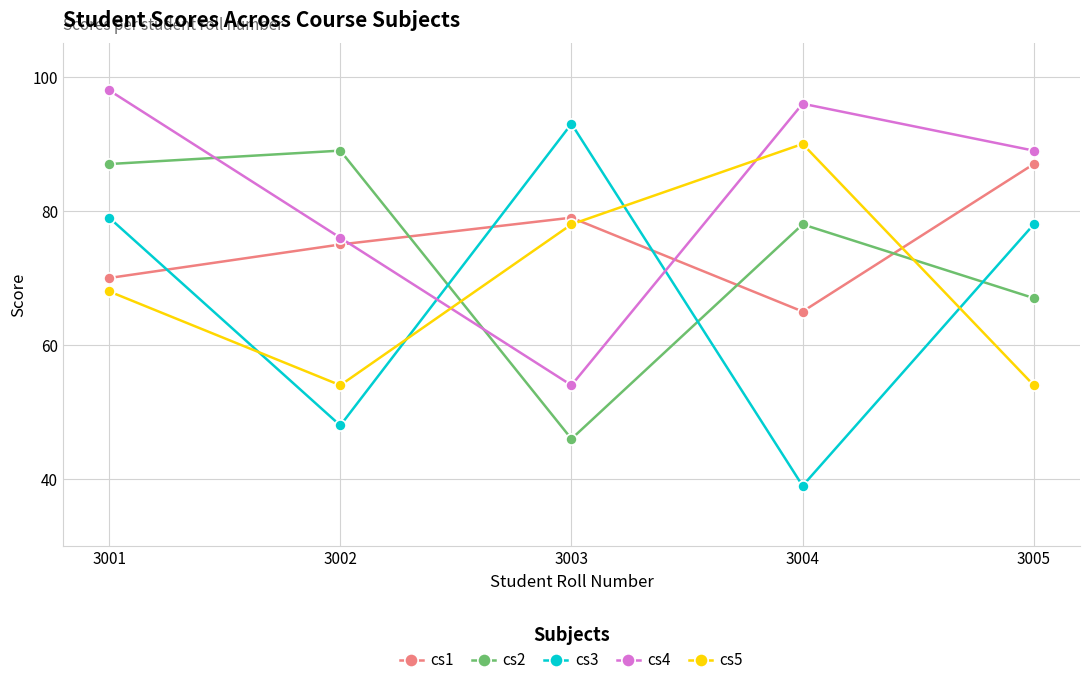

At which category does cs3 reach its first local valley?

3002